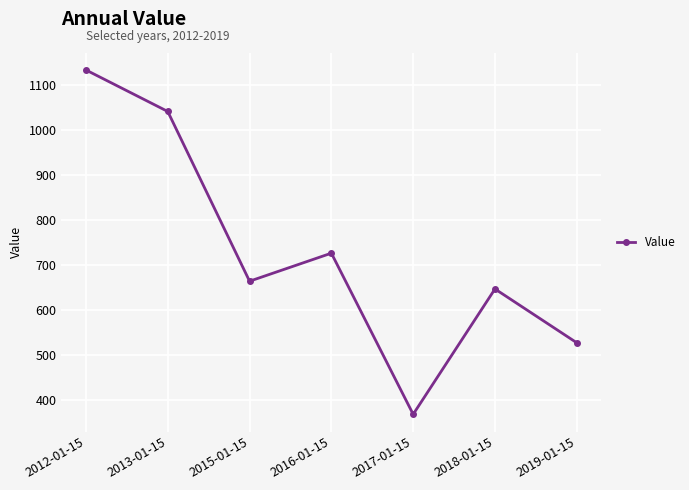

Between 2016-01-15 and 2019-01-15, which is larger?

2016-01-15